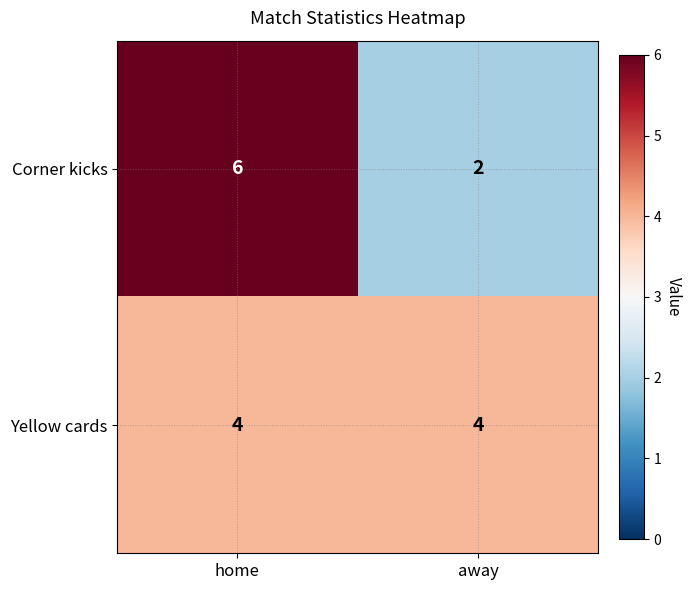

Which category has the highest value across all series?

home